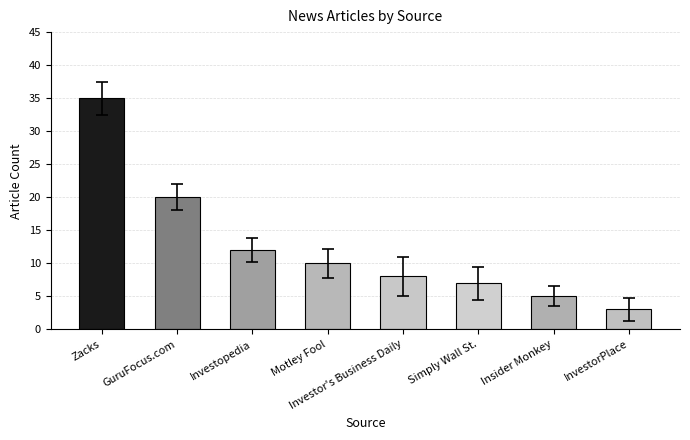

What is the sum of the values at Motley Fool and Investor's Business Daily?

18